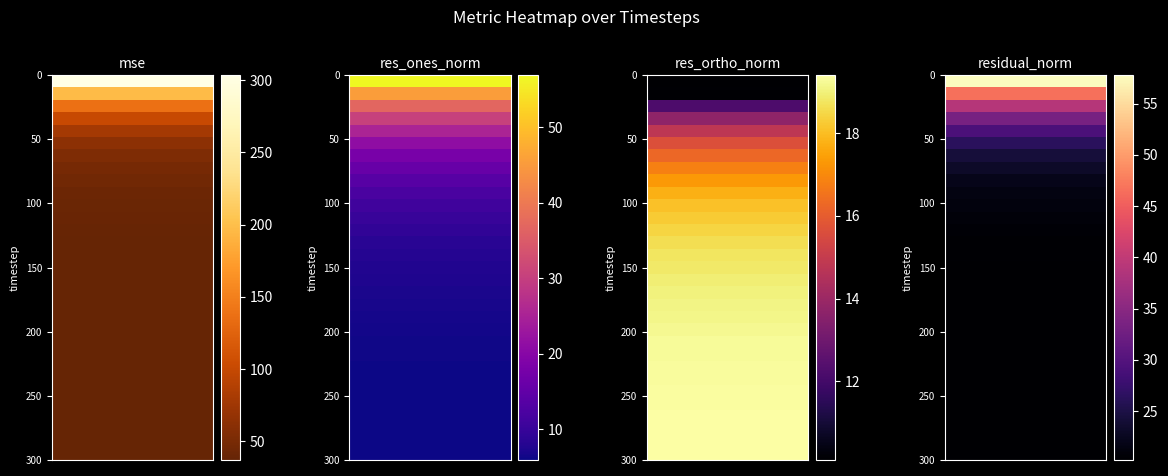

Which series changed the most between 20 and 60?

mse